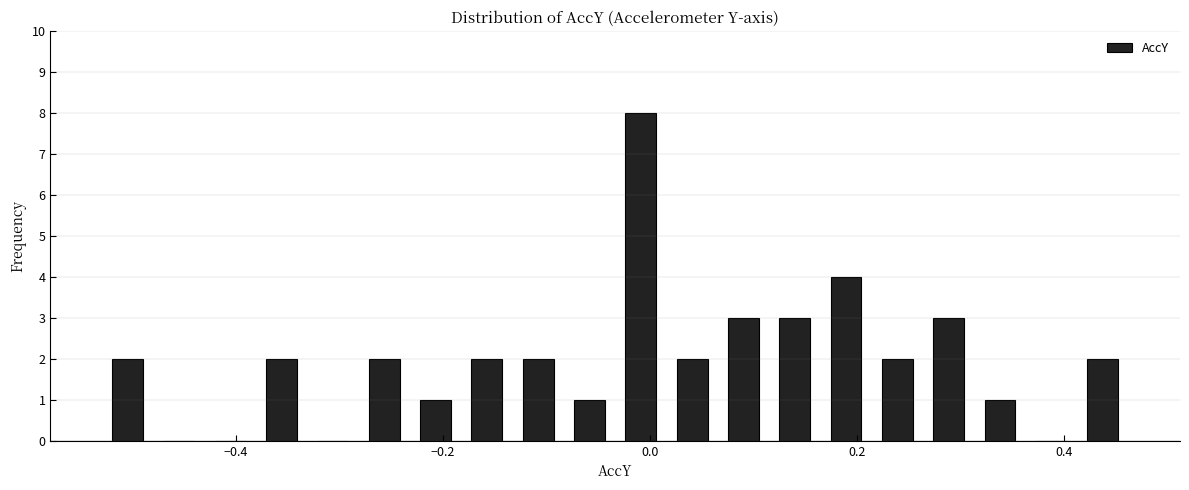

Read against the x-axis, roughly where is the centre of the tallest bar?

0.00